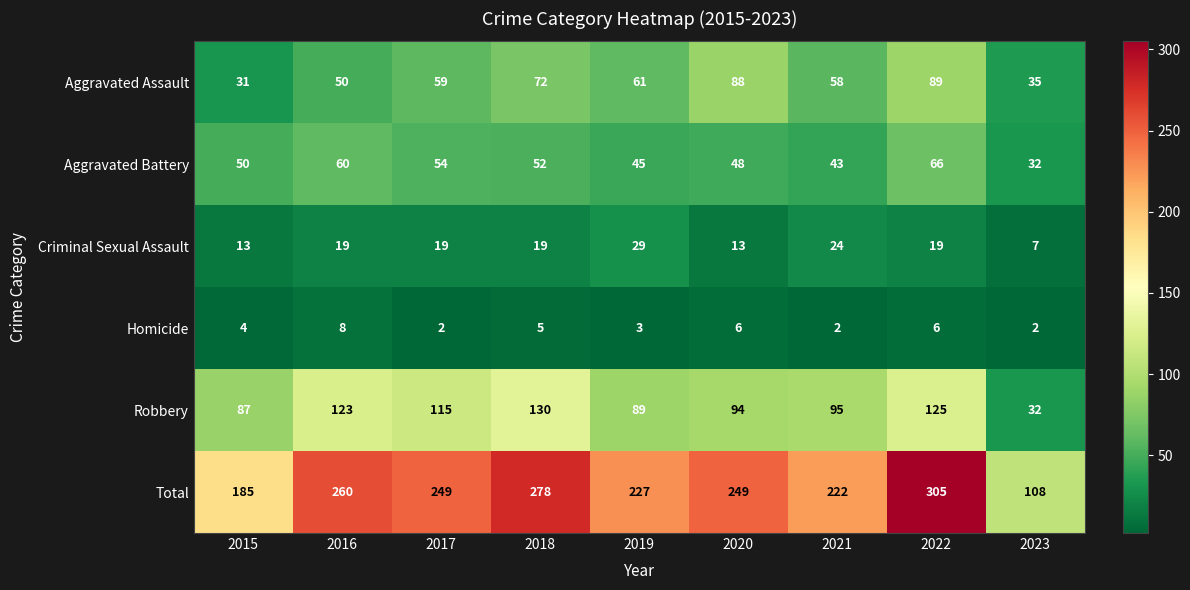

Is the value of Robbery at 2023 greater than the value of Aggravated Assault at 2018?

No